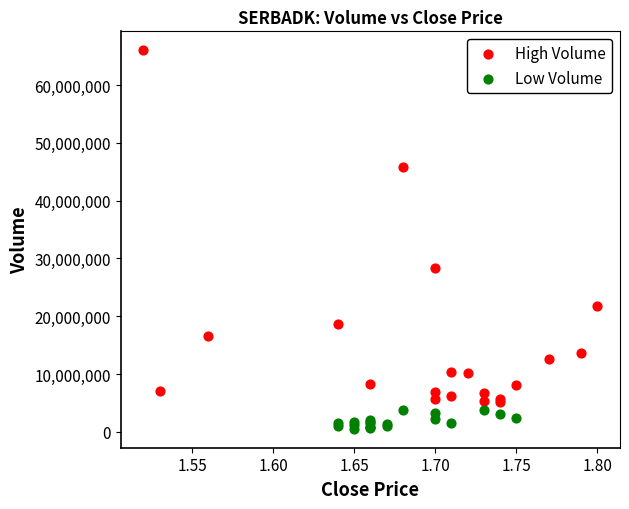

Which series has the widest spread of Y values?

High Volume